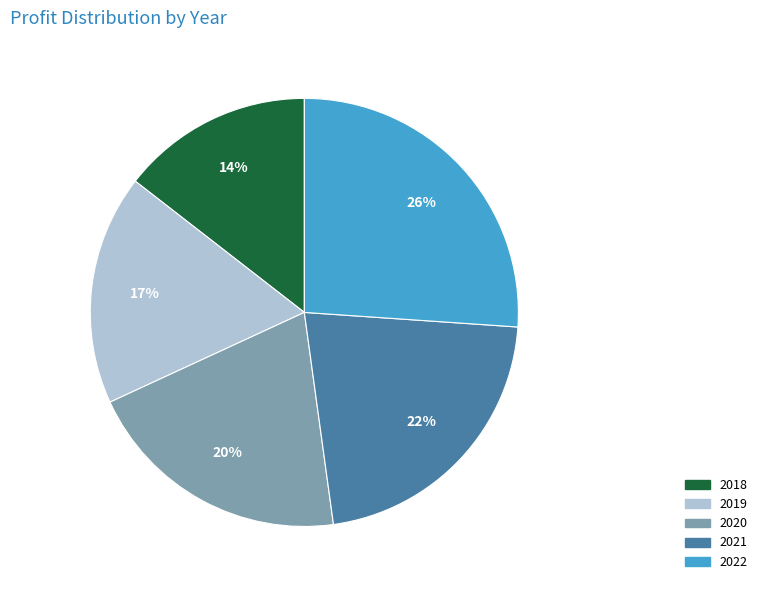

Rank the categories by value from lowest to highest.

2018, 2019, 2020, 2021, 2022